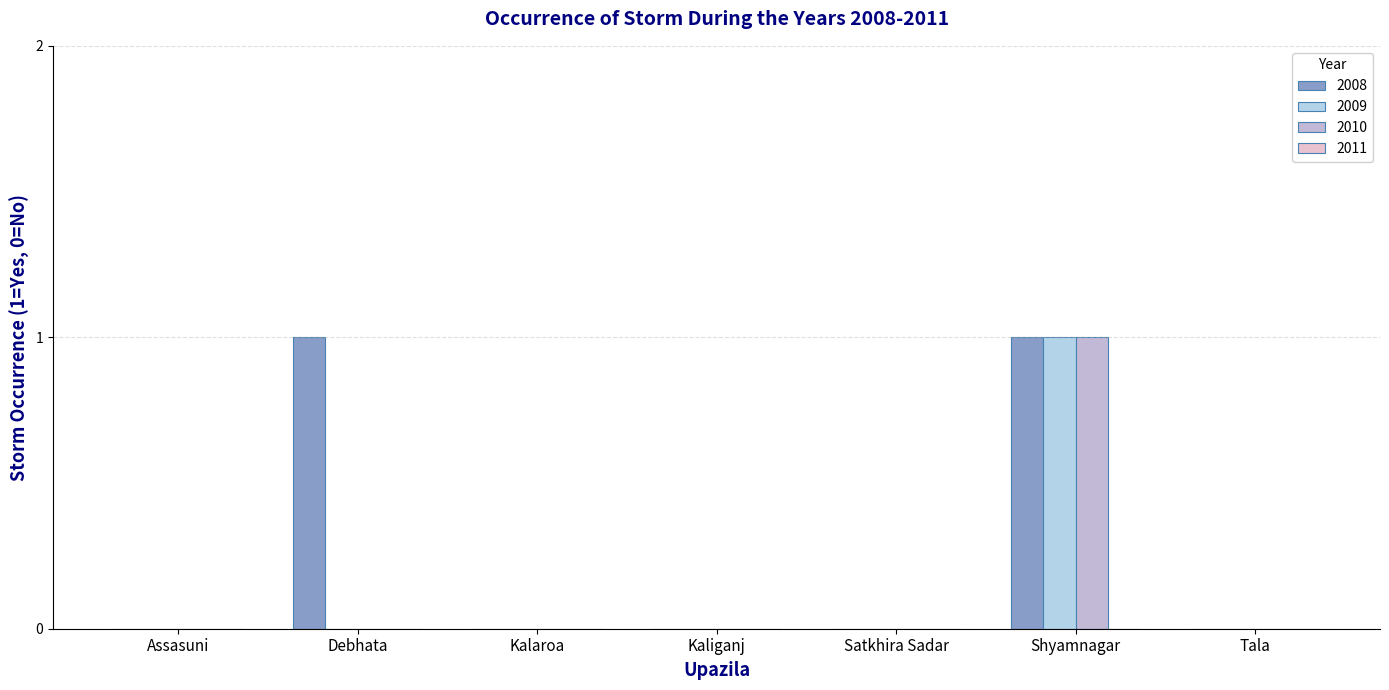

The value of 2010 at Satkhira Sadar is 0. True or false?

True